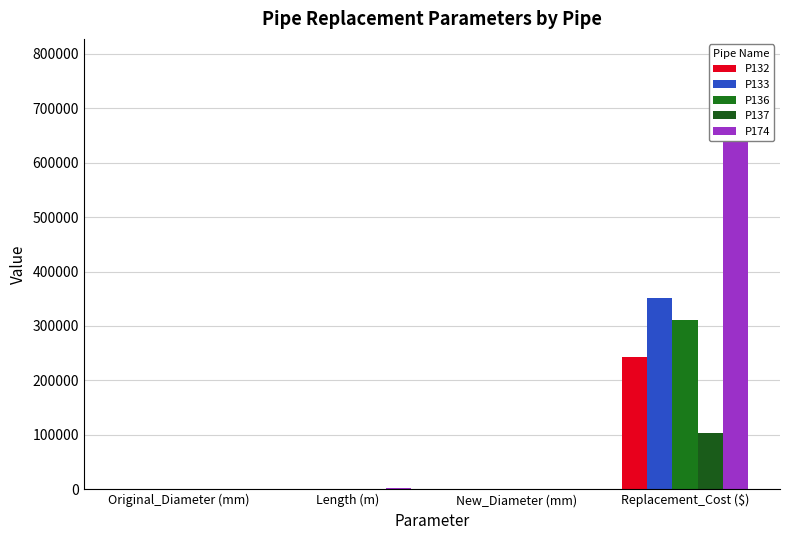

Which series changed the most between Original_Diameter (mm) and Replacement_Cost ($)?

P174